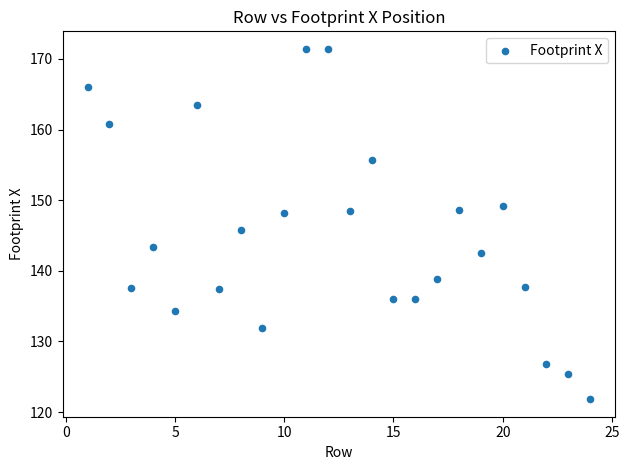

What is the range of Y values (max minus min)?

49.6